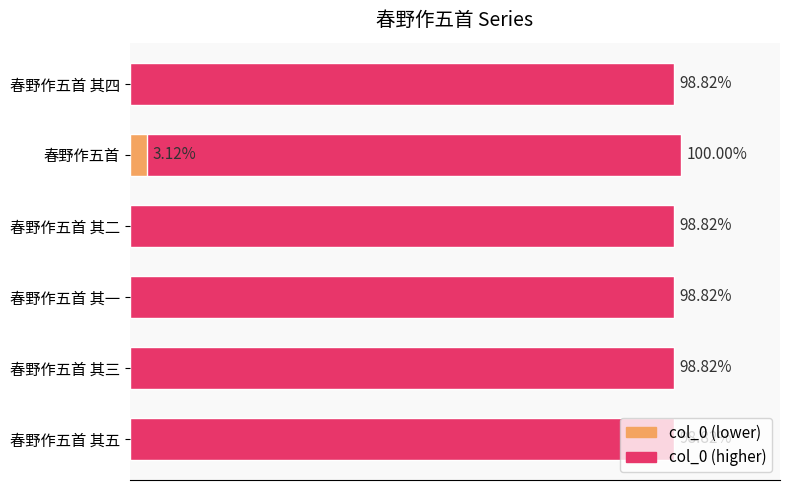

Does the chart contain any negative values?

No